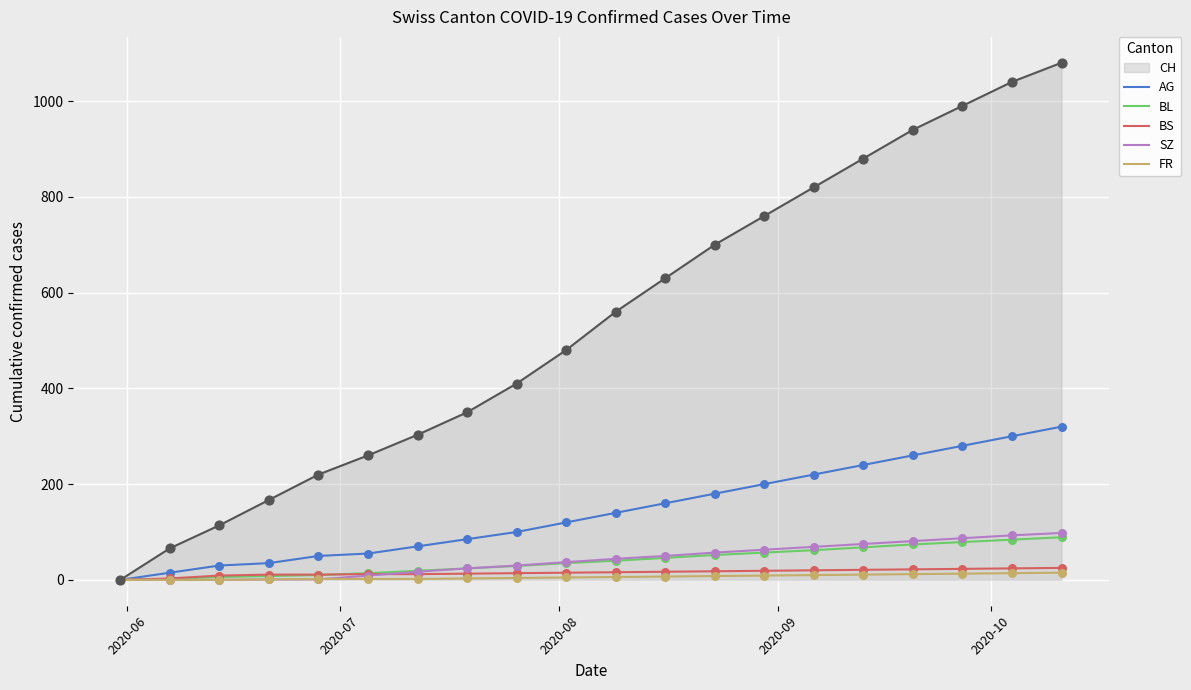

What are all the series names shown in the legend?

CH, AG, BL, BS, SZ, FR